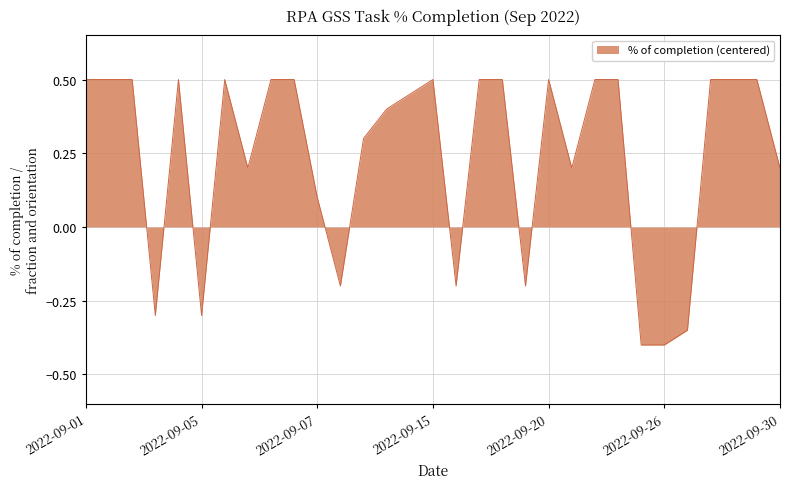

What is the difference between the maximum and minimum values?

0.9